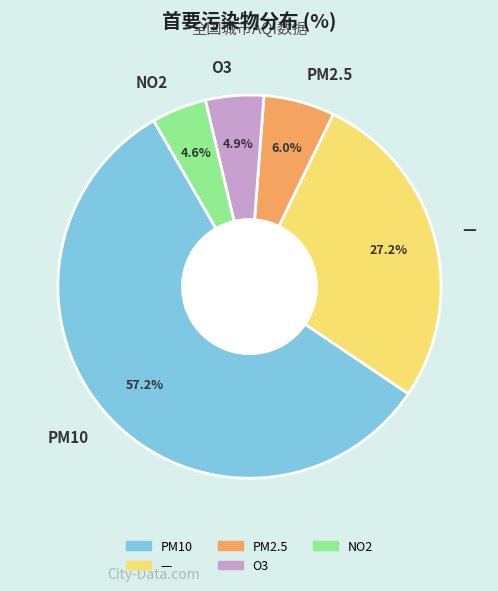

To the nearest percent, what portion does PM2.5 represent?

6%